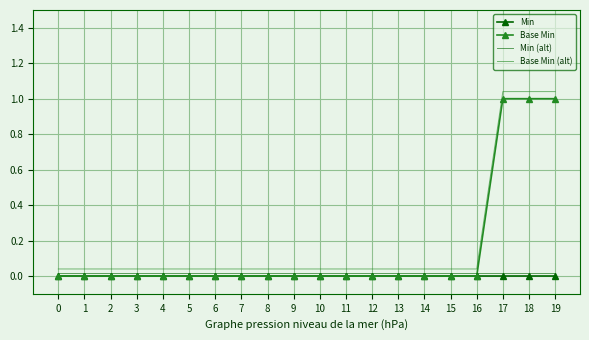

Which series has the largest total across all categories?

Base Min (alt)